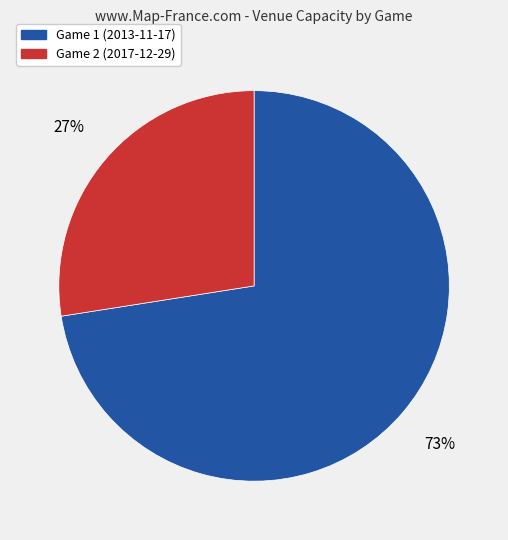

Count the number of slices in the pie.

2